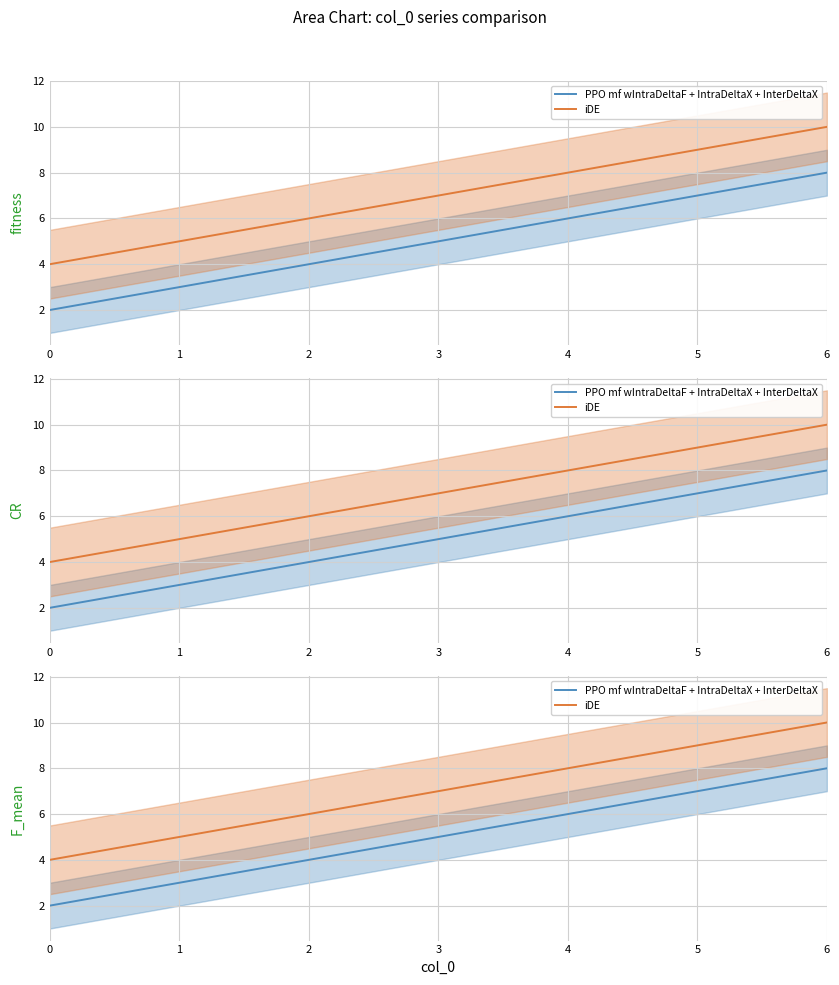

What is the value of the PPO mf wIntraDeltaF + IntraDeltaX + InterDeltaX point at the 6th from the left?

7